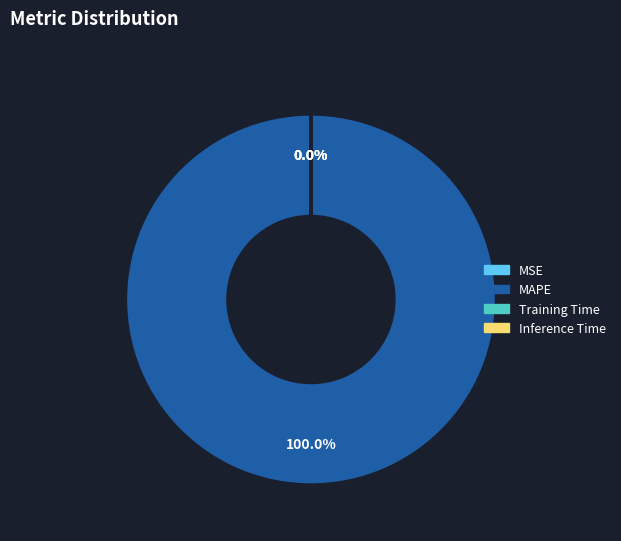

Which category accounts for the majority?

MAPE